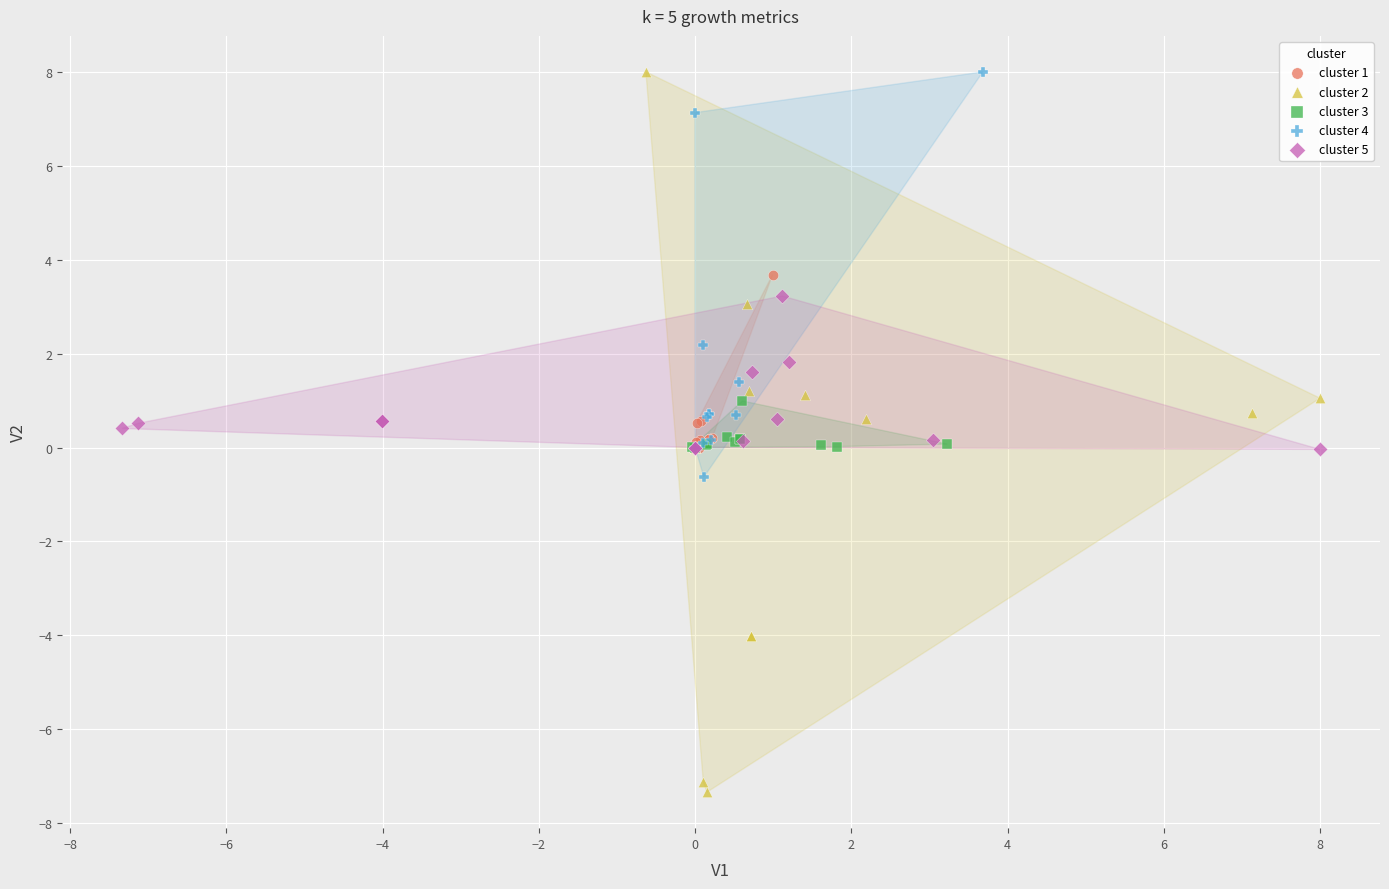

Which series has the largest Y range (max minus min)?

cluster 2